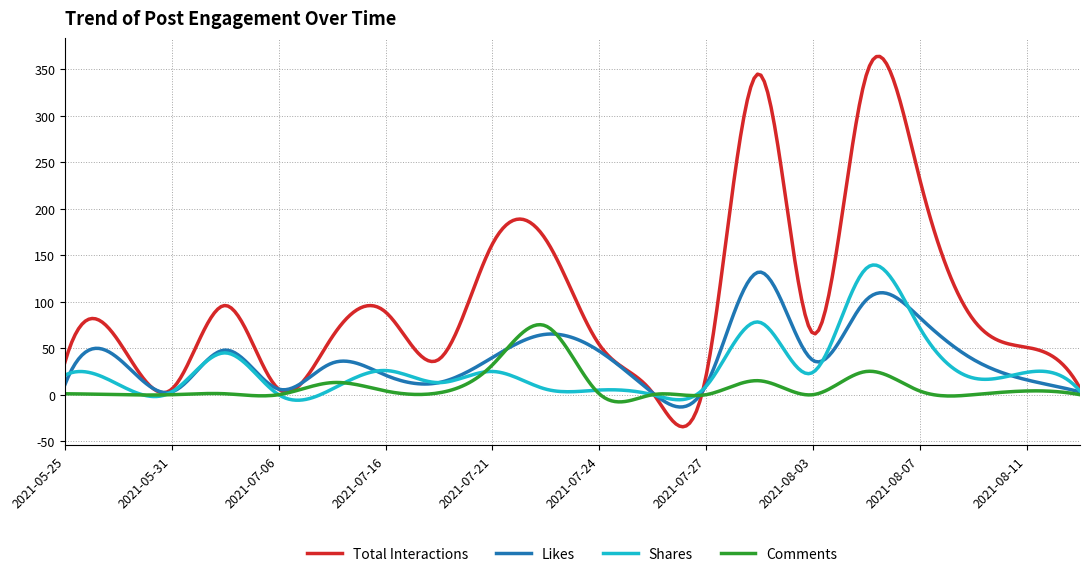

Which series has the largest total across all categories?

Total Interactions